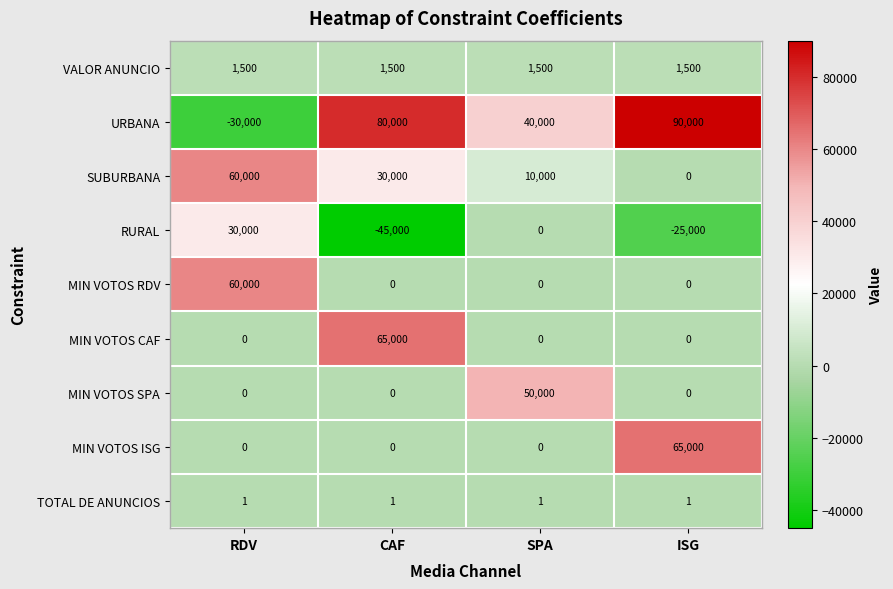

What is the total value across all series at SPA?

101501